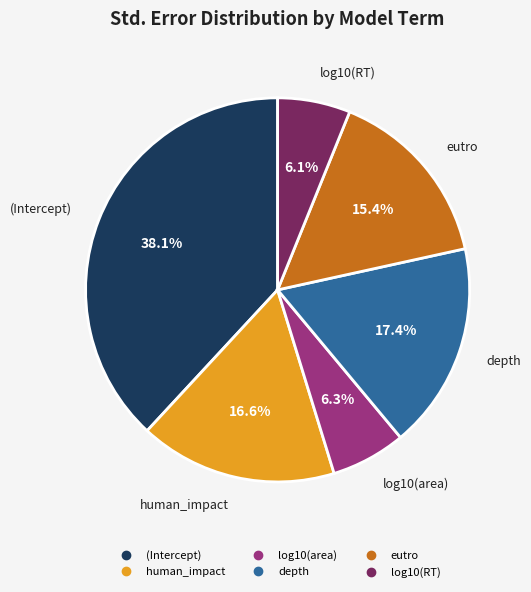

Count the number of slices in the pie.

6